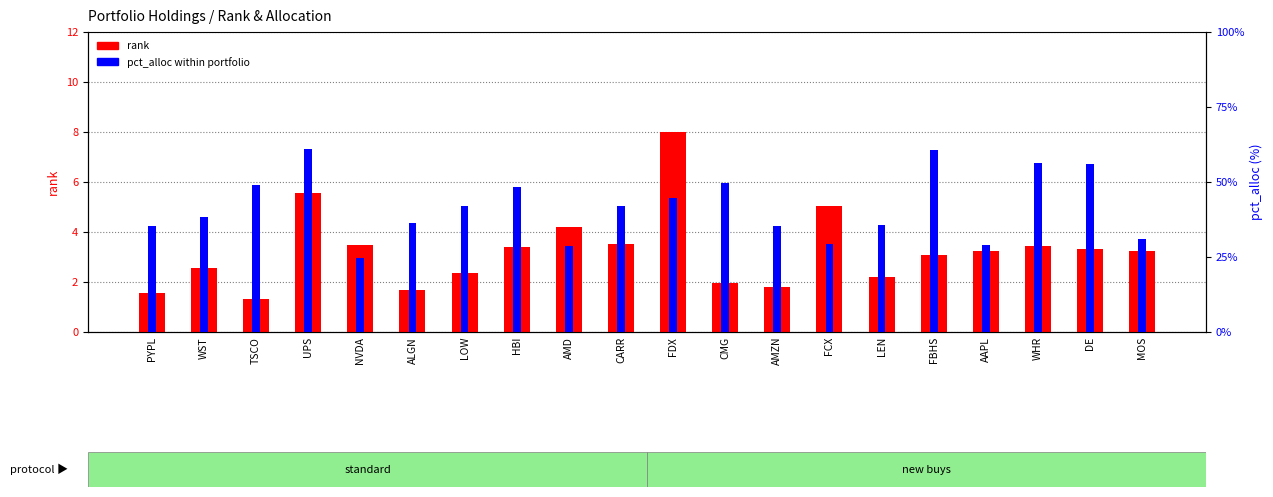

Does the chart contain any negative values?

No